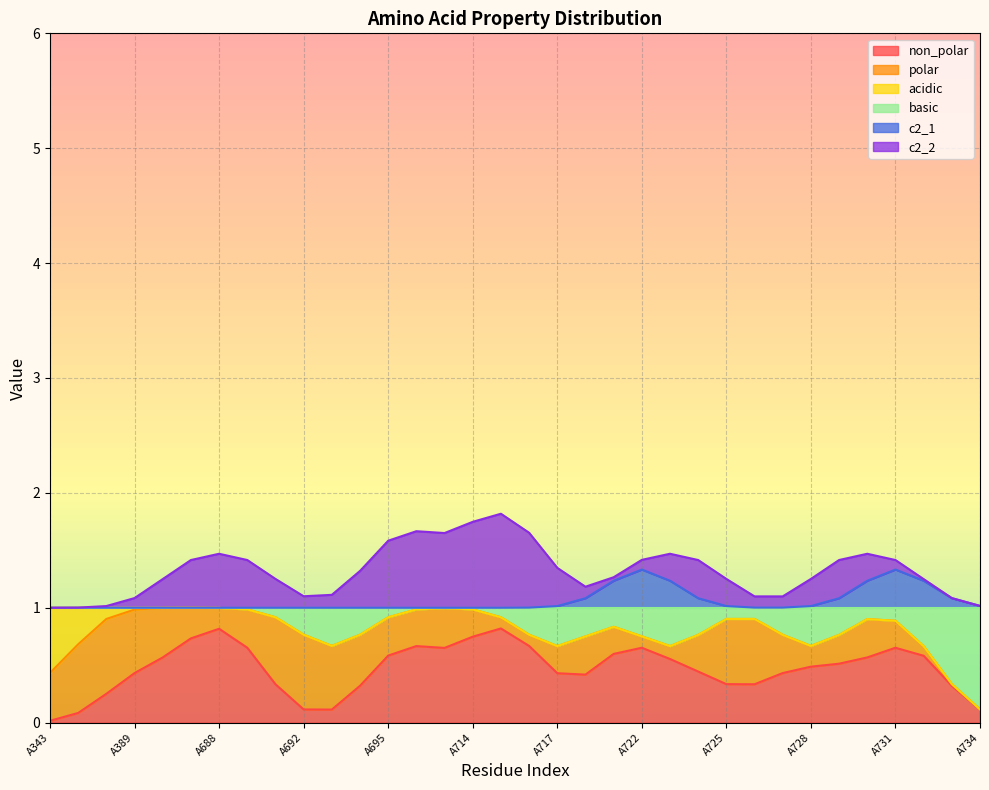

What are all the series names shown in the legend?

non_polar, polar, acidic, basic, c2_1, c2_2